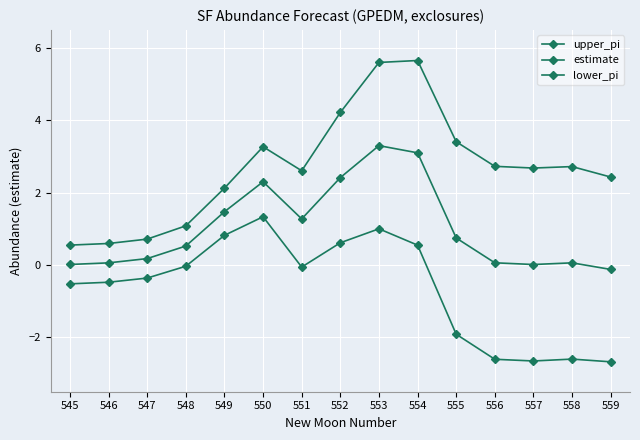

True or false: lower_pi and estimate intersect in this chart.

False